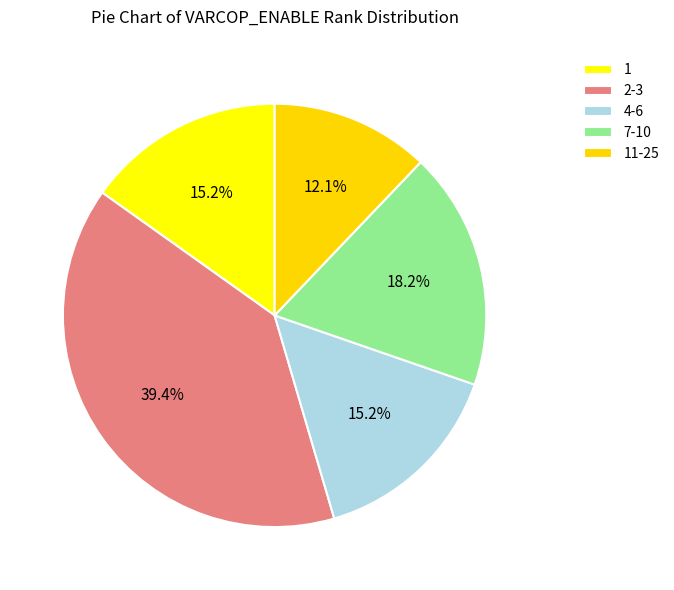

How many slices are in this pie chart?

5